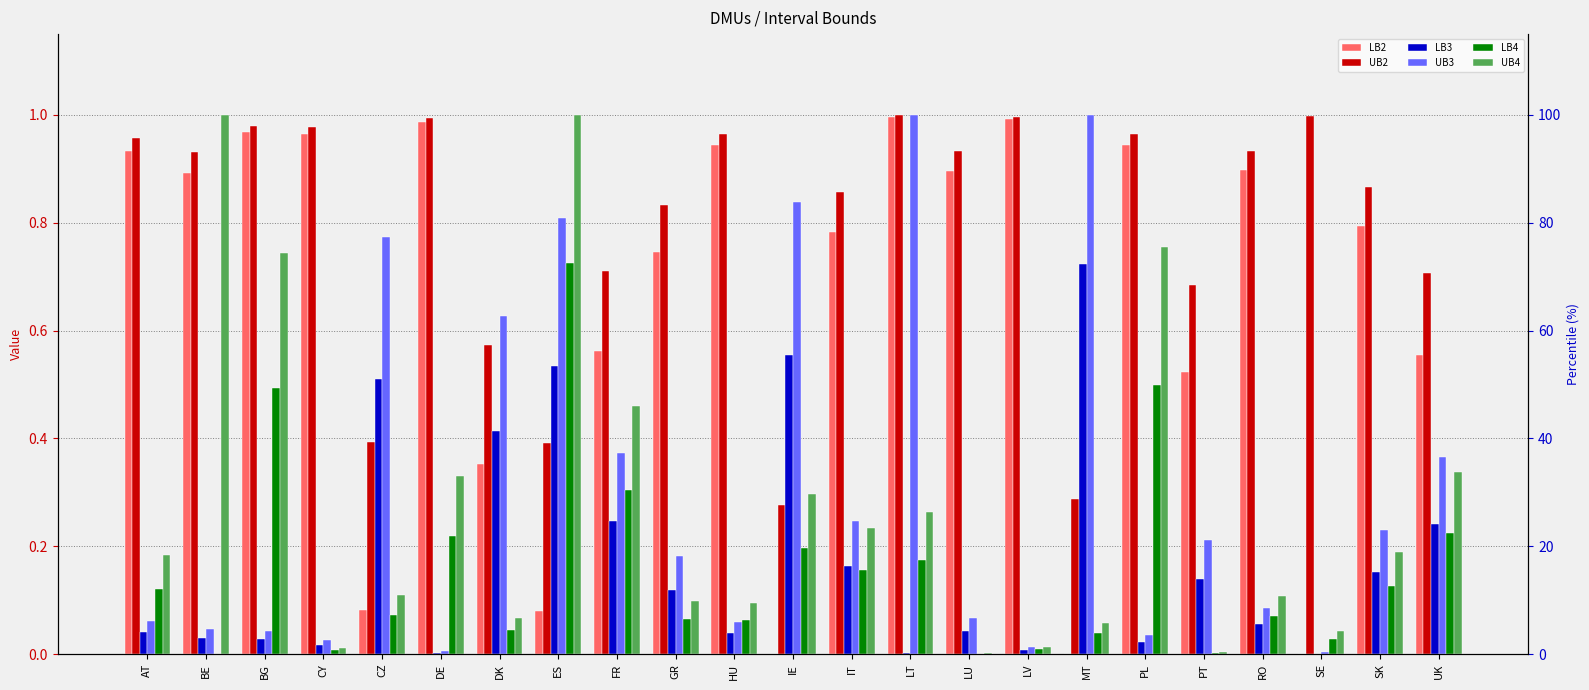

What position from the left is FR?

9